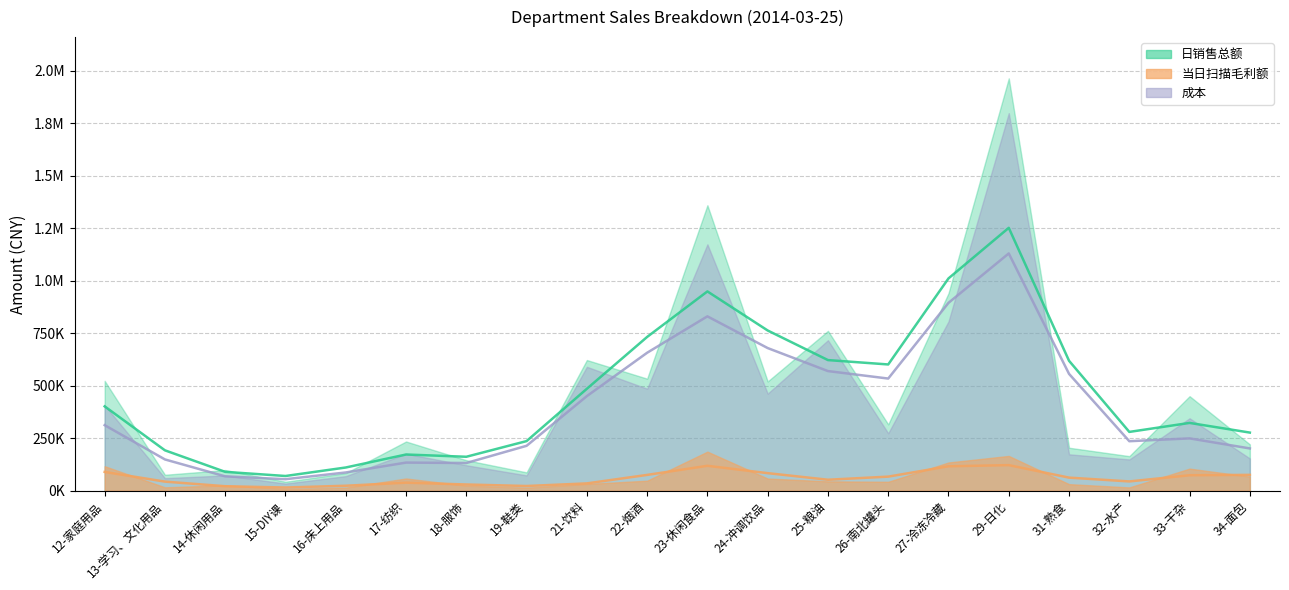

What is the value of the 成本 point at the 14th from the left?

273386.1